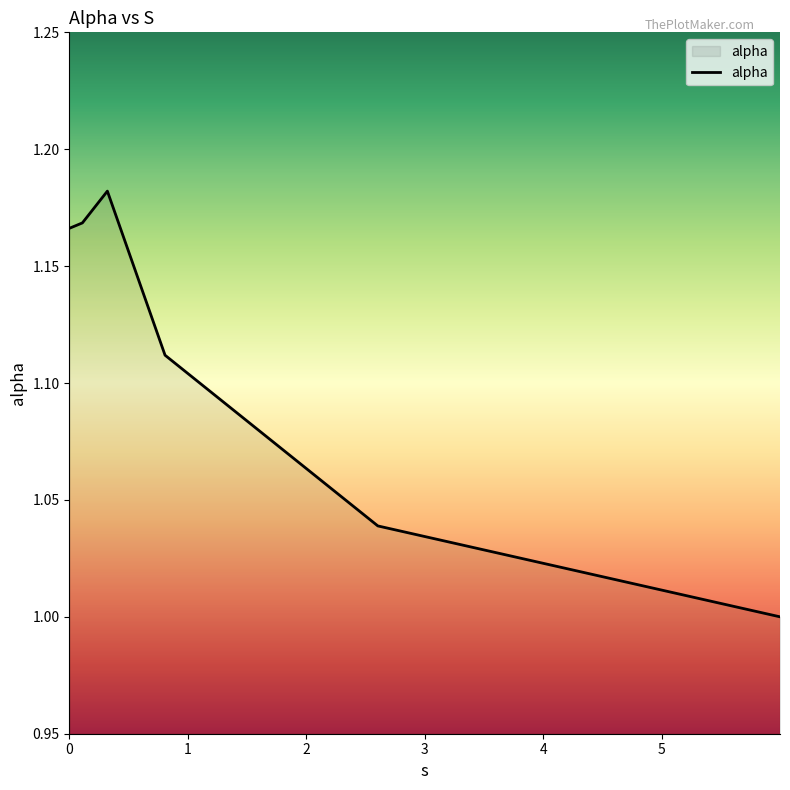

What is the sum of all values?

6.7